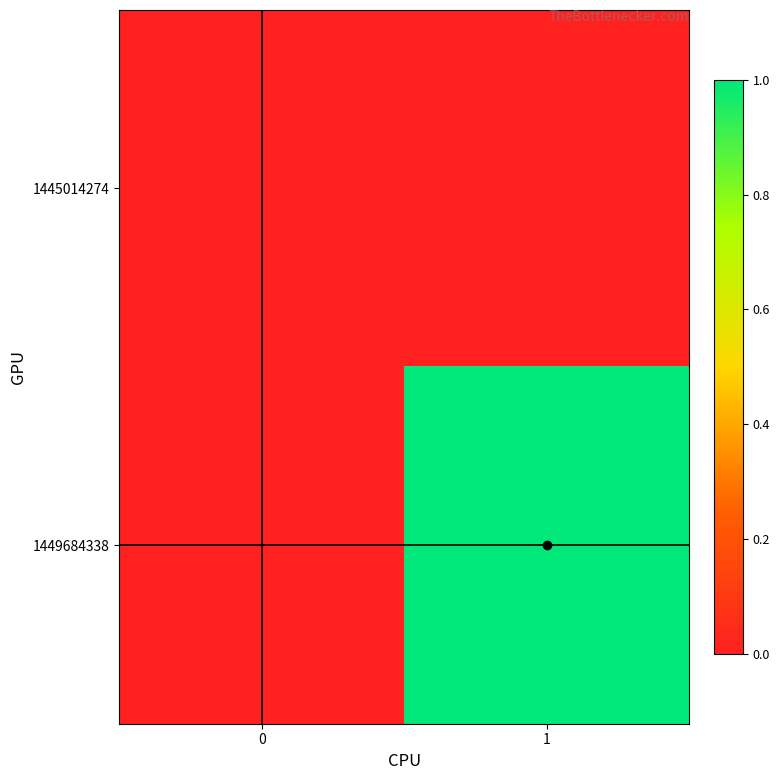

Which category has the highest value across all series?

1